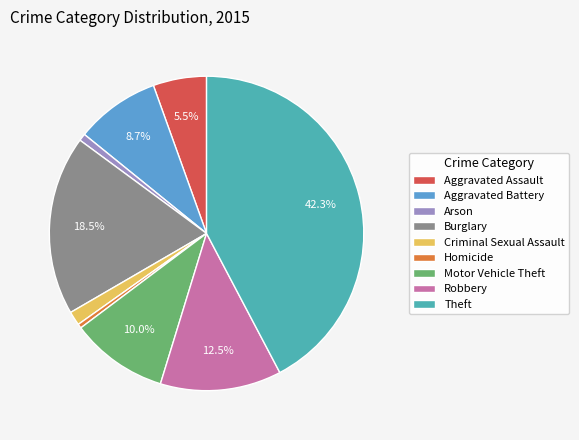

Is it true that Aggravated Battery is 18% of the pie?

False